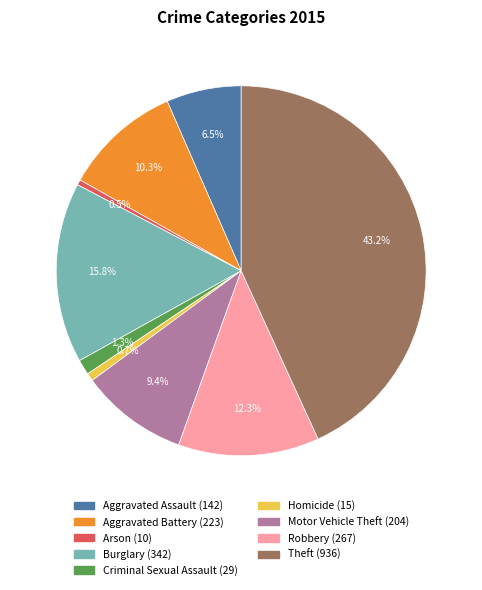

To the nearest percent, what portion does Criminal Sexual Assault represent?

1%